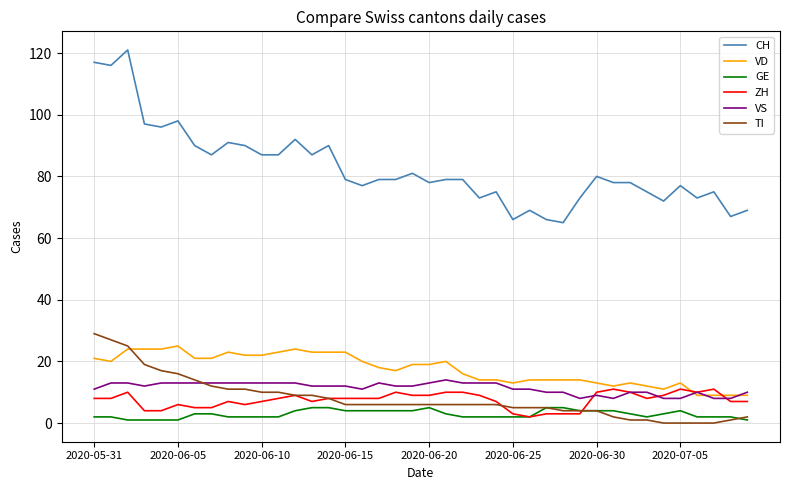

True or false: VS and CH intersect in this chart.

False